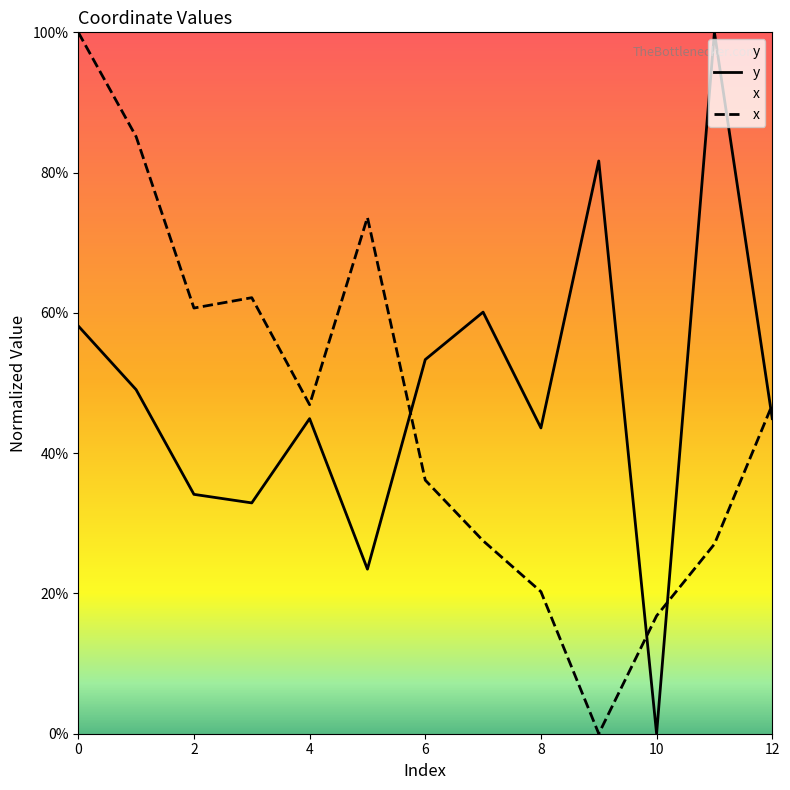

What is the approximate value of y at 6?

0.5